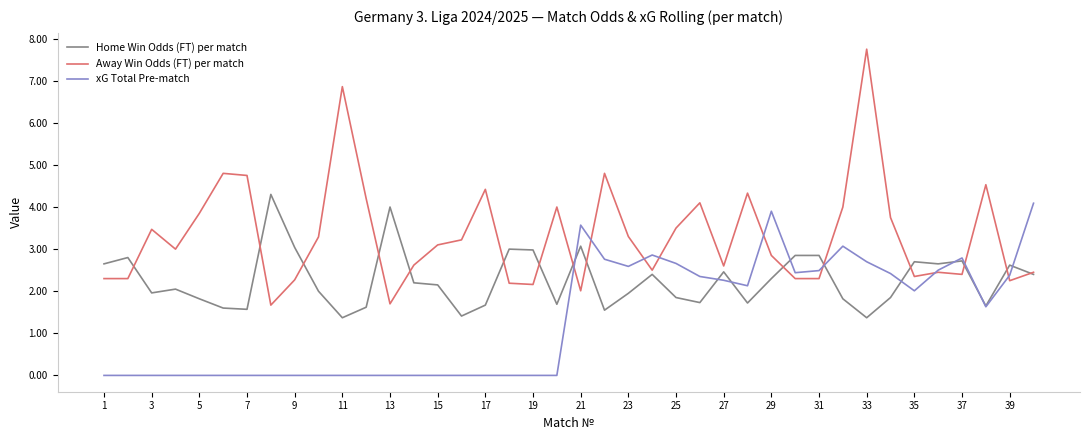

Which series has the largest range (max minus min)?

Away Win Odds (FT) per match